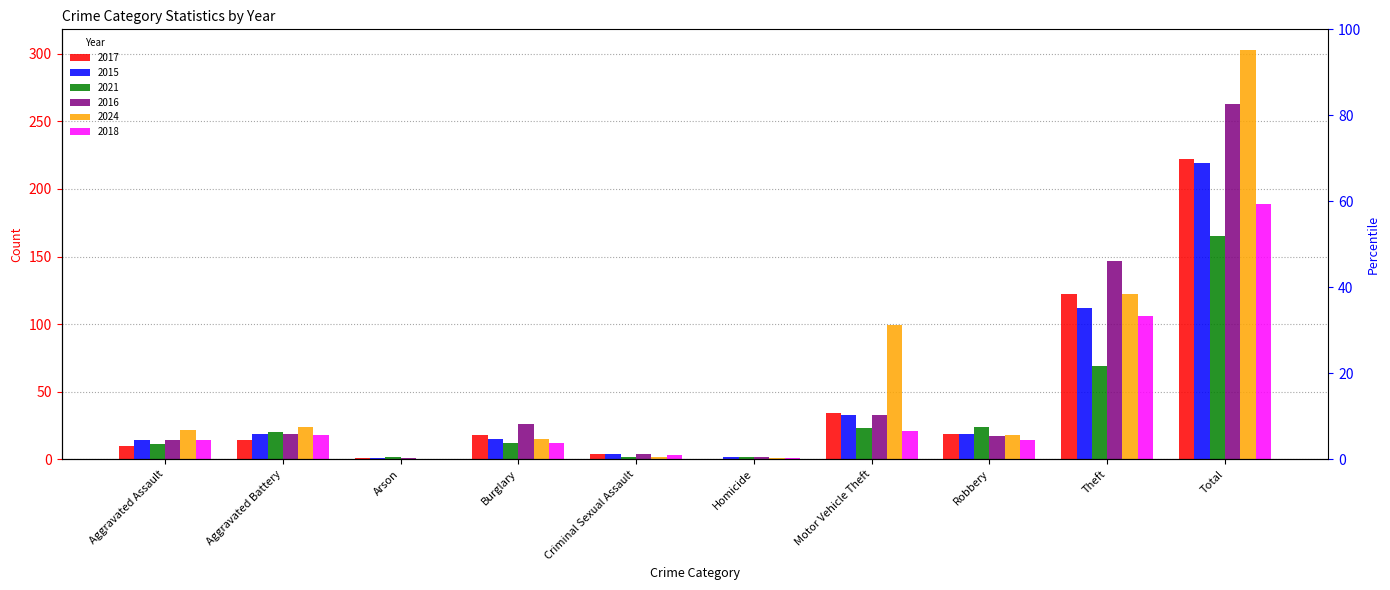

What position from the left is Arson?

3